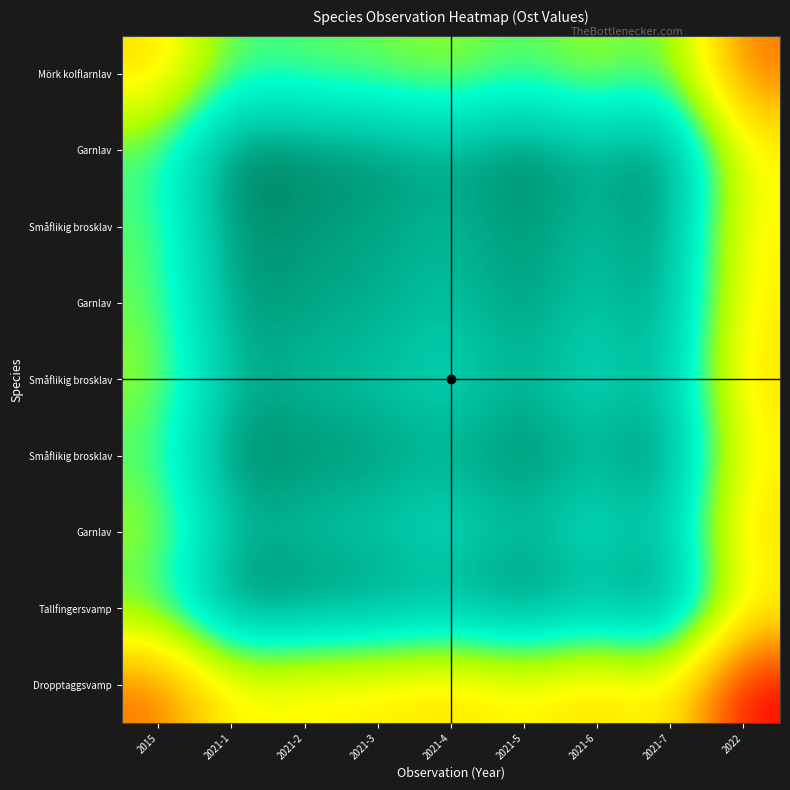

Count the number of categories in the chart.

9